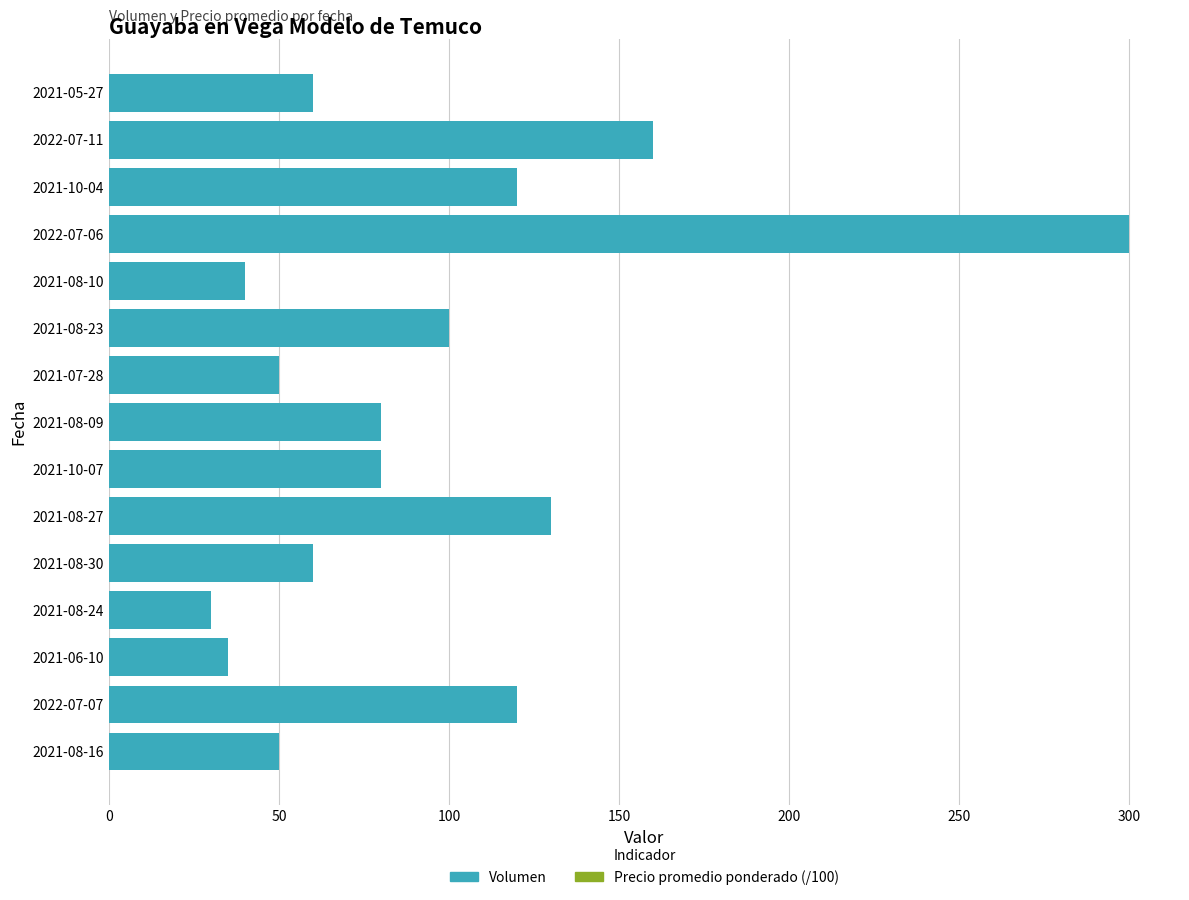

List the series in order of their peak value, lowest first.

Precio promedio ponderado (/100), Volumen